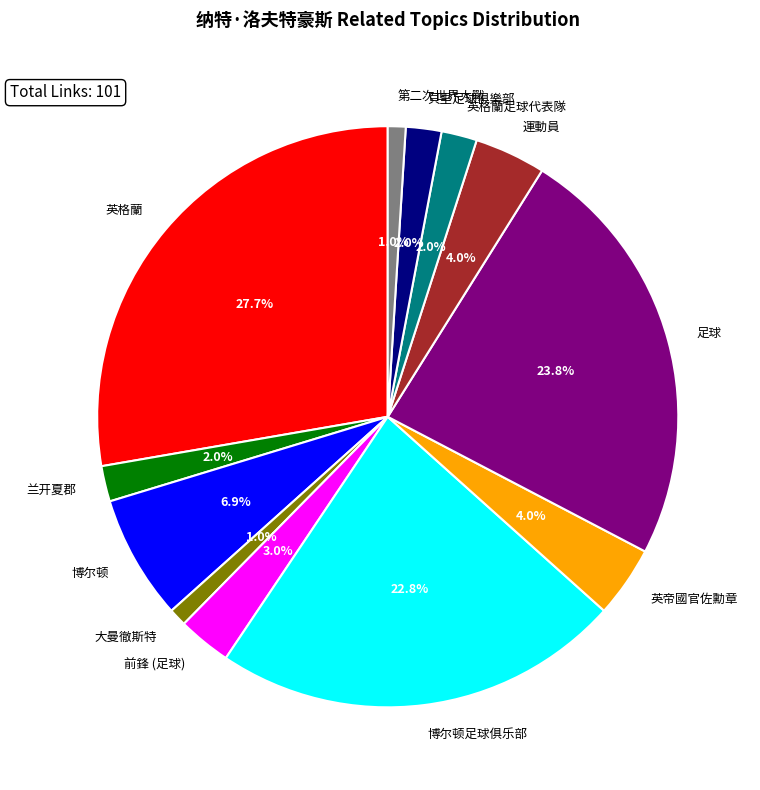

To the nearest percent, what percentage of the pie is 英格蘭足球代表隊?

2%